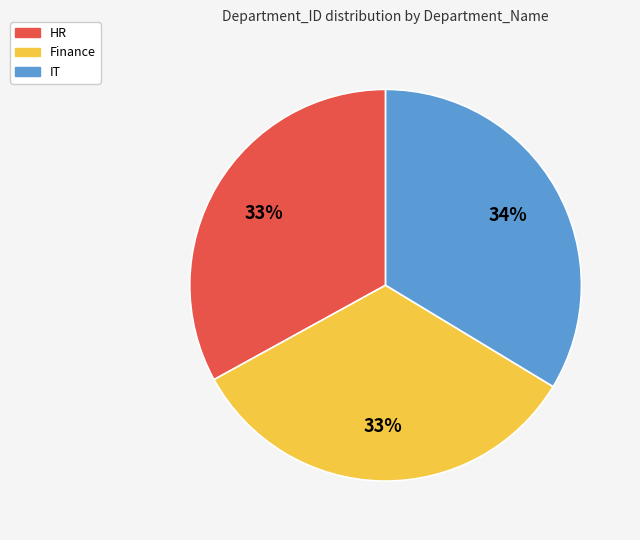

To the nearest percent, what percentage of the pie is Finance?

33%